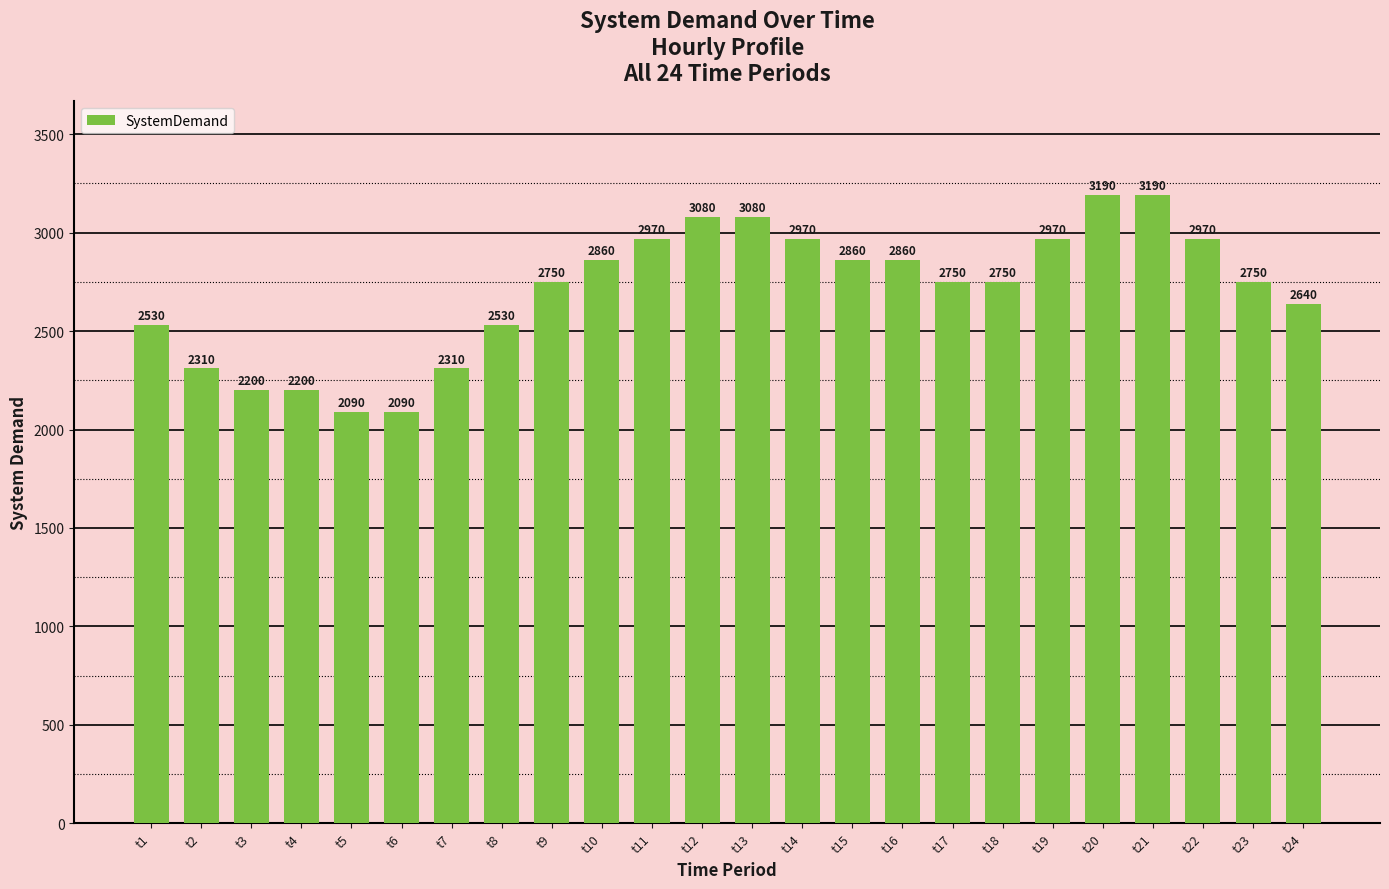

How many values are between 2530 and 2970?

14